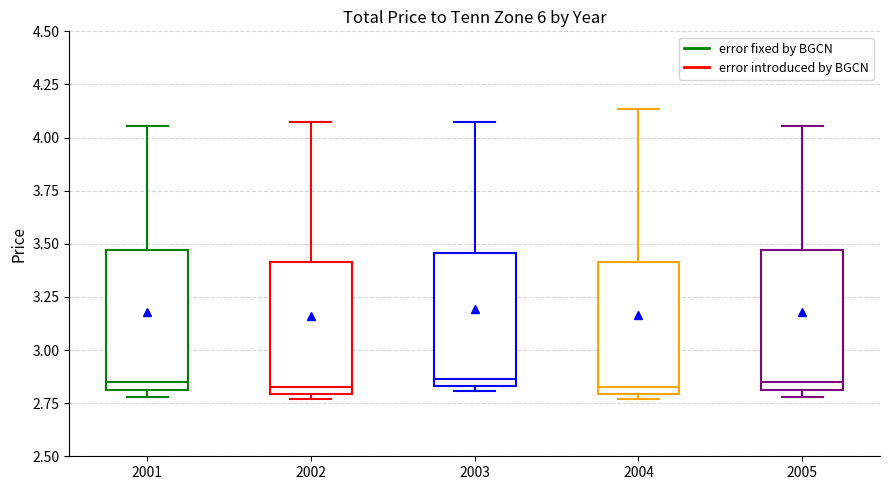

Reading left to right, transcribe this box plot: for each box, give where its median line is, the range the box spans, and where its two whiskers end, as read against the y-axis. The values are not printed on the chart, so give them approximately, as read against the axis.

2001: median 2.85, box 2.80 to 3.45, whiskers 2.80 (just below the box's lower edge) to 4.05
2002: median 2.85, box 2.80 to 3.40, whiskers 2.75 to 4.05
2003: median 2.85 (just above the box's lower edge), box 2.85 to 3.45, whiskers 2.80 to 4.05
2004: median 2.85, box 2.80 to 3.40, whiskers 2.75 to 4.15
2005: median 2.85, box 2.80 to 3.45, whiskers 2.80 (just below the box's lower edge) to 4.05